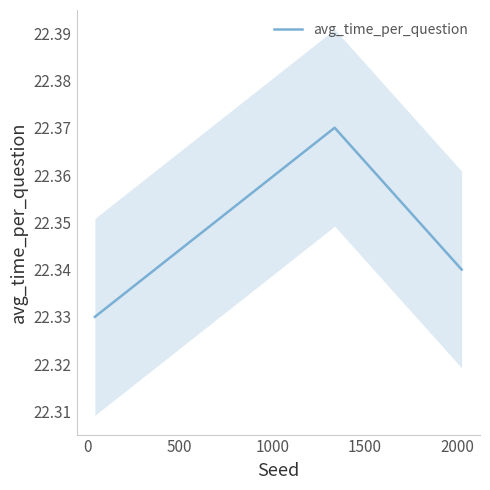

Reading right to left, what are all the values shown in this chart?

22.3	22.4	22.3